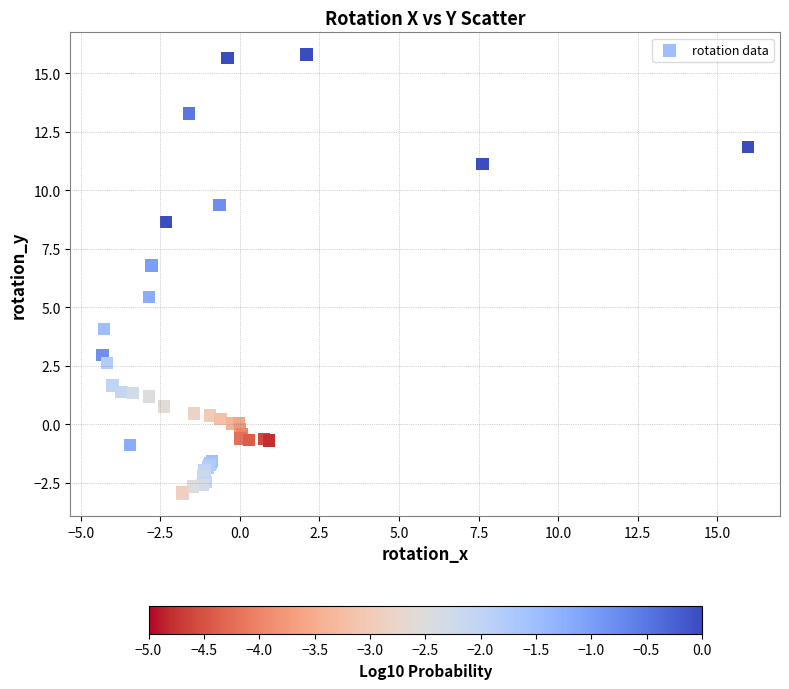

What Y value in the scatter plot is closest to 6?

5.4